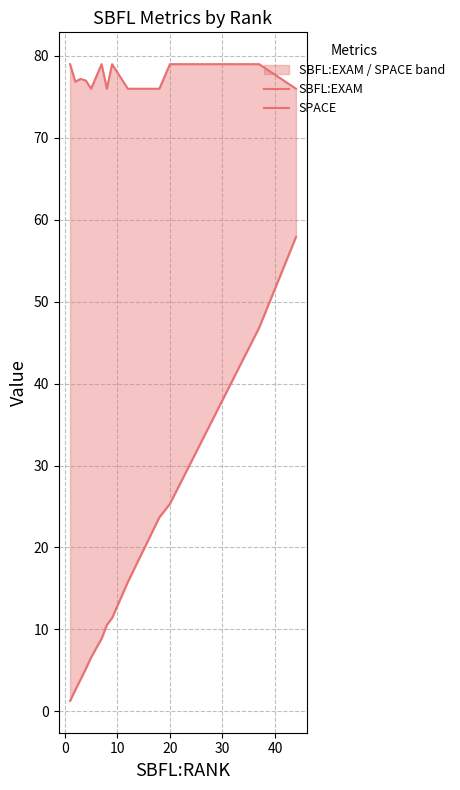

What is the sum of all SPACE values?

1475.6